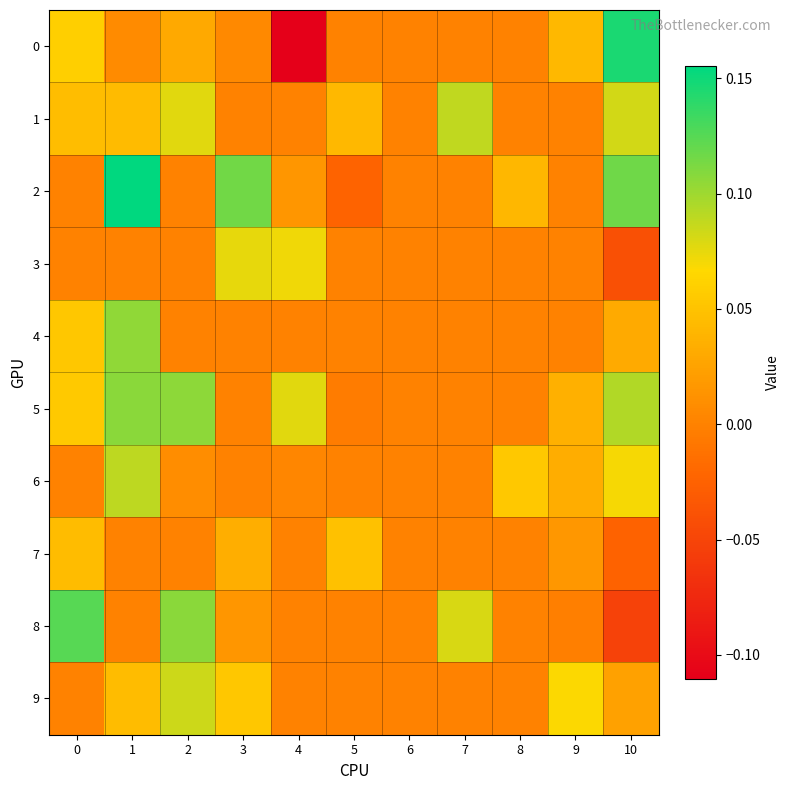

At how many categories does at least one series exceed 0?

10